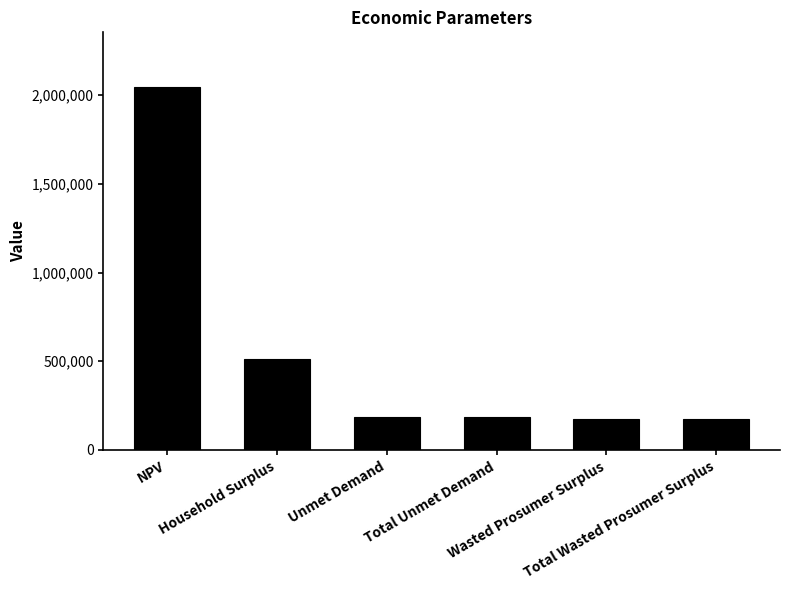

What is the difference between the second highest and minimum values?

339422.2